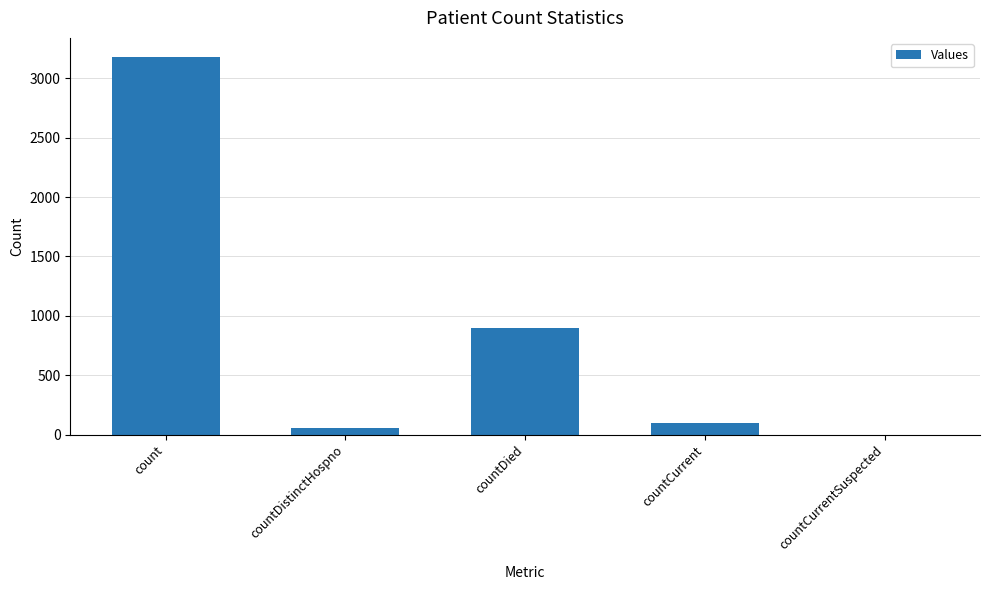

Count the number of categories in the chart.

5